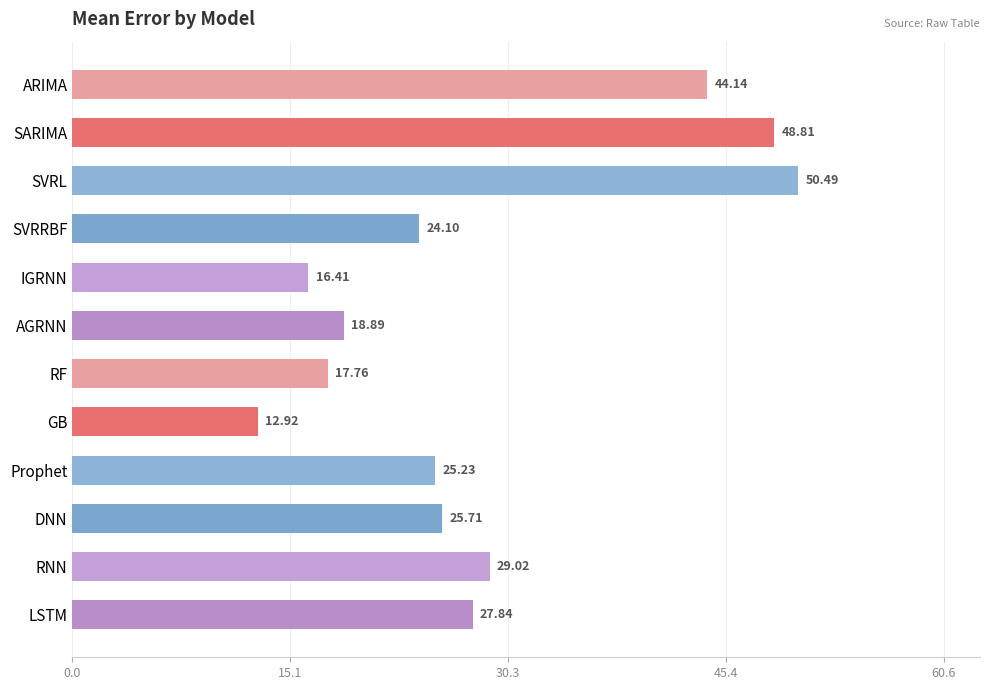

At which label is the value closest to 31?

RNN